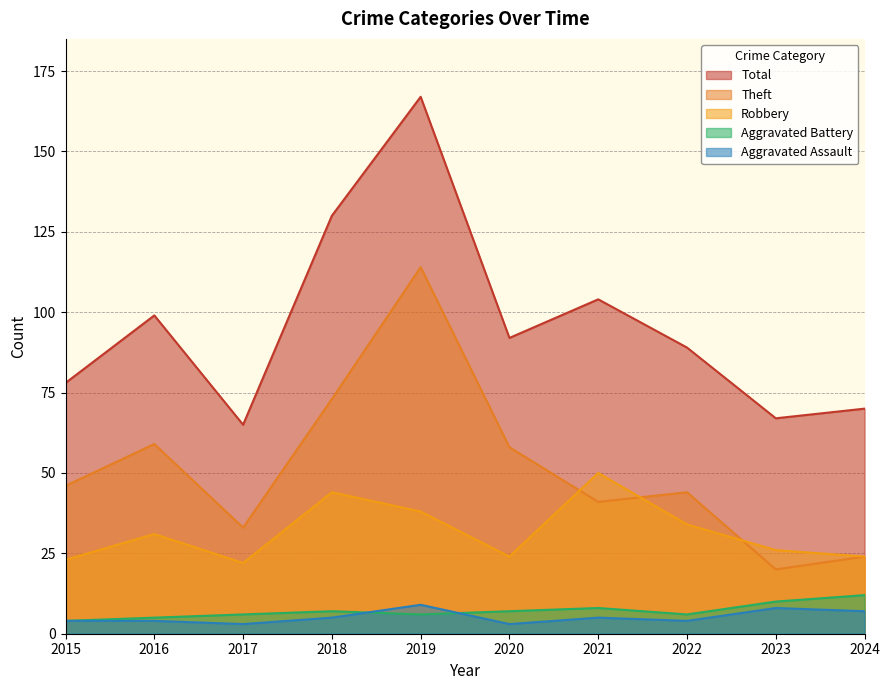

The Theft series shows 114 at 2019. True or false?

True